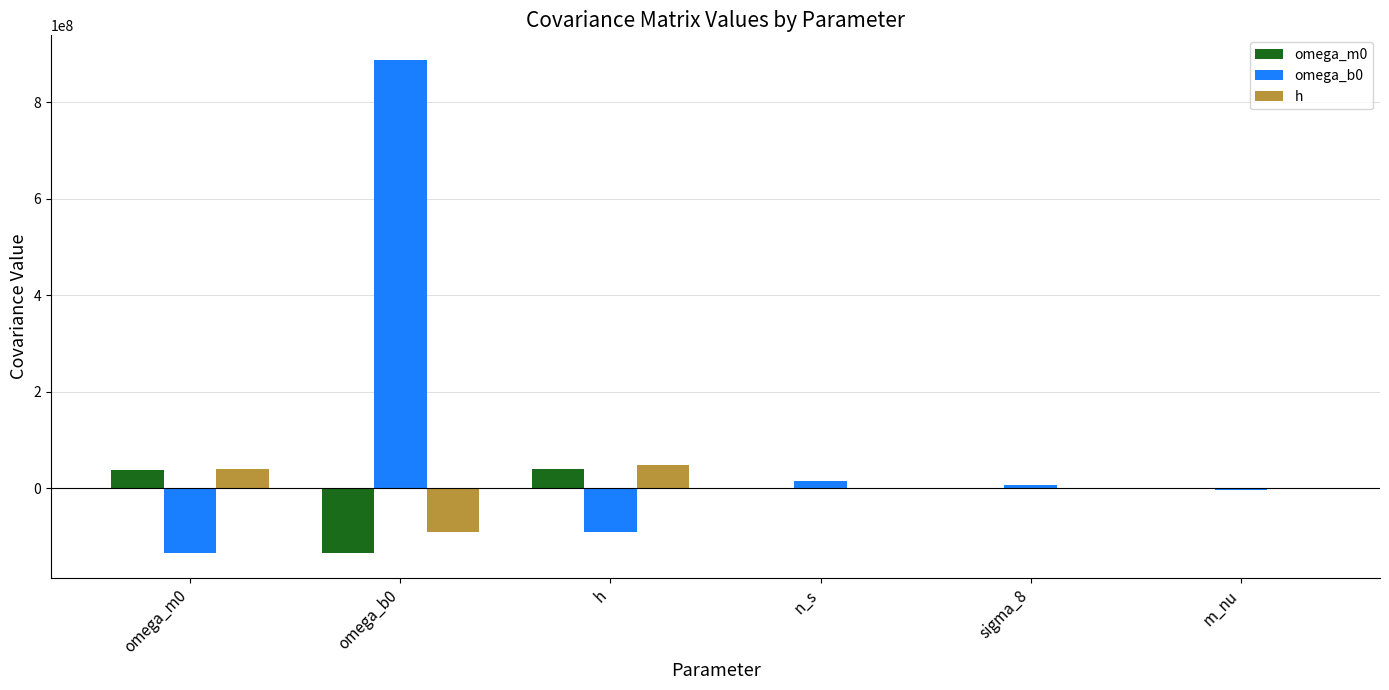

How many groups of bars are there?

6